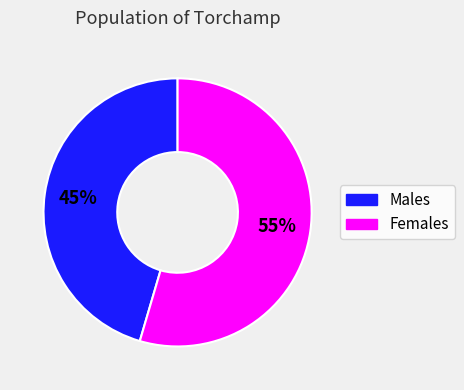

Is there a majority slice in this chart?

Yes